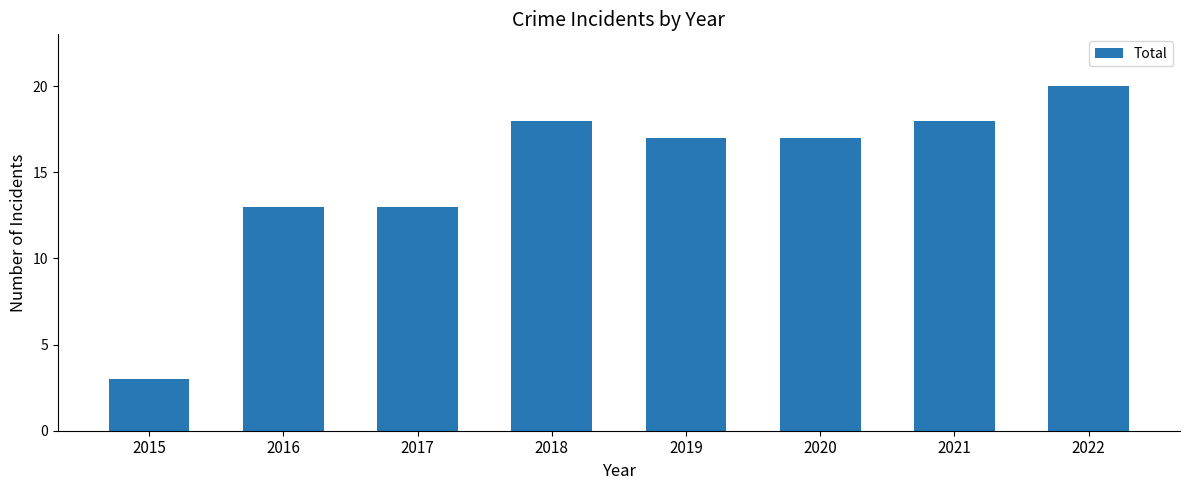

What is the maximum value shown in the chart?

20